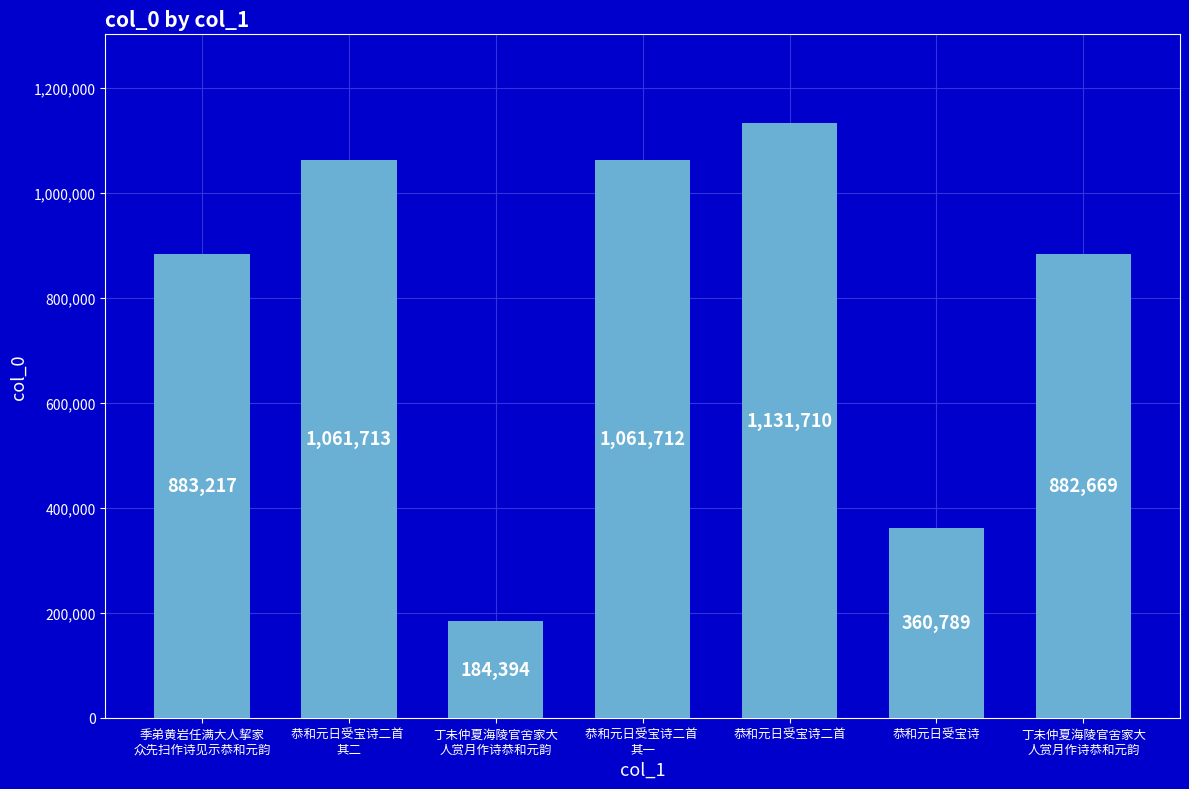

How many bars are there in total?

7